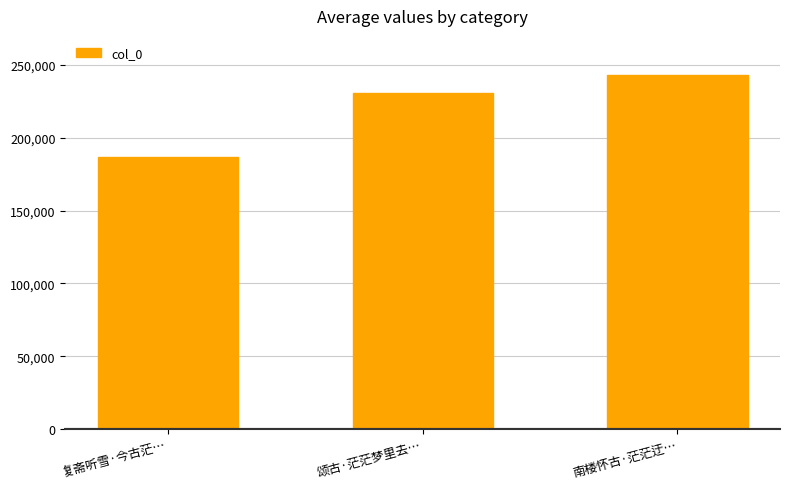

How many values are between 186791 and 243383?

3